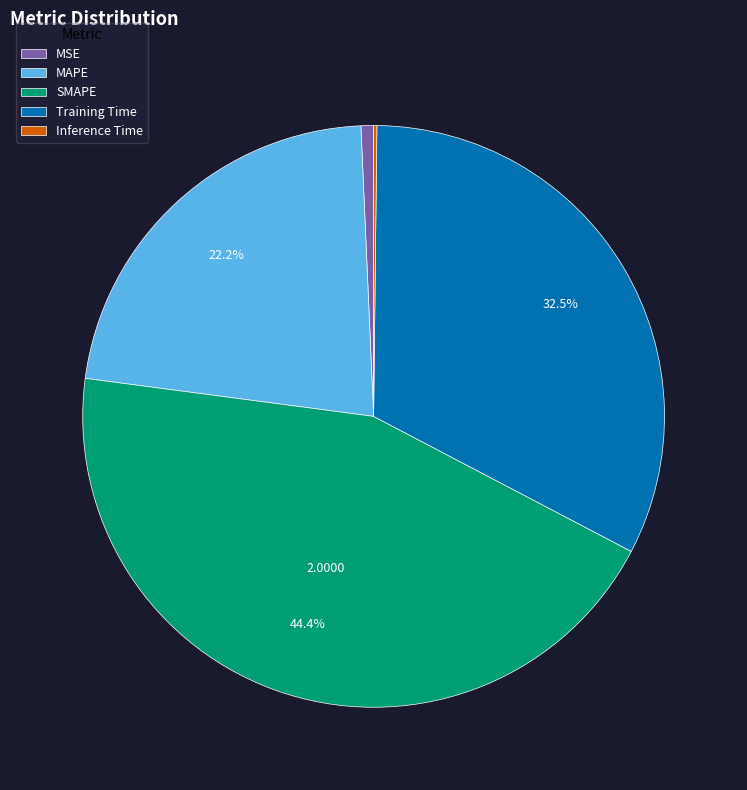

To the nearest percent, what portion does MAPE represent?

22%